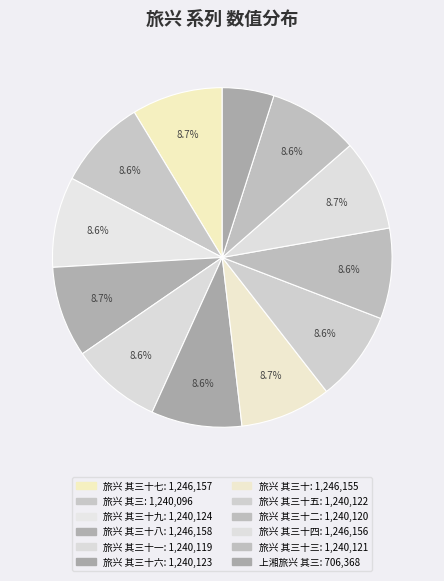

How many slices are in this pie chart?

12